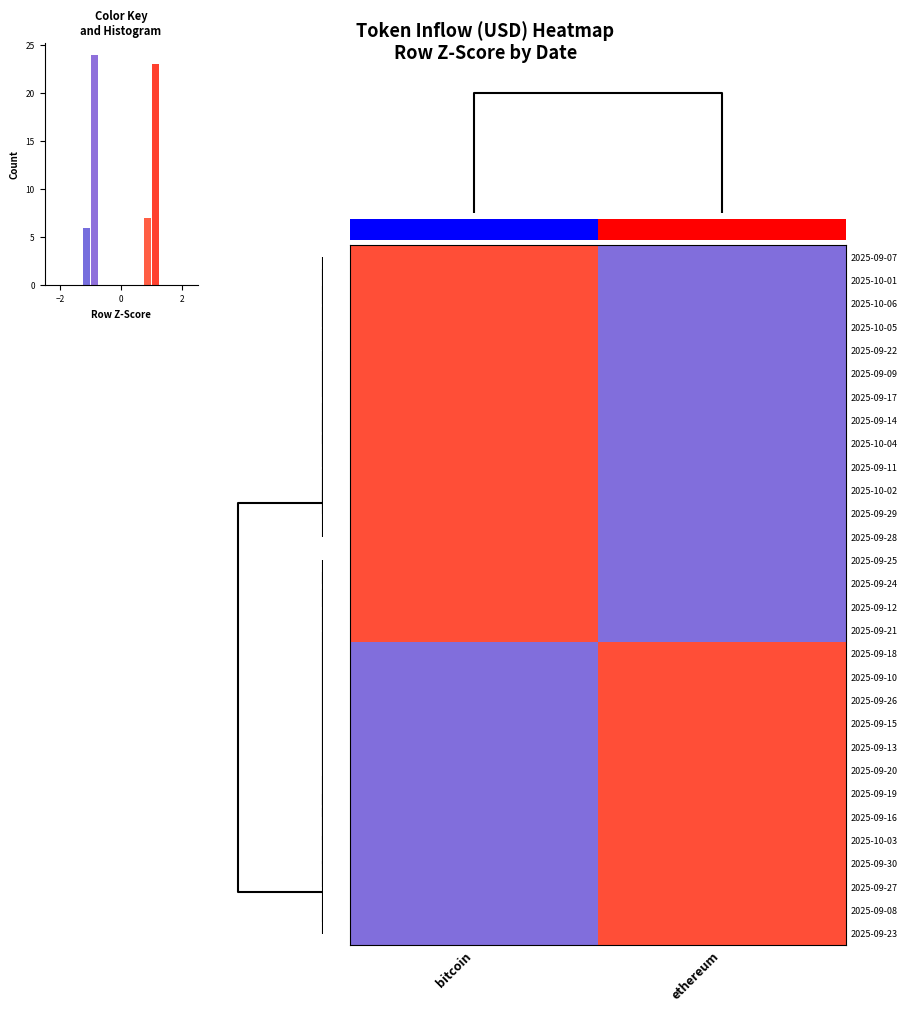

Reading left to right, what are all the values shown in this chart?

2025-09-07: bitcoin=1.0	ethereum=-1.0
2025-10-01: bitcoin=1.0	ethereum=-1.0
2025-10-06: bitcoin=1.0	ethereum=-1.0
2025-10-05: bitcoin=1.0	ethereum=-1.0
2025-09-22: bitcoin=1.0	ethereum=-1.0
2025-09-09: bitcoin=1.0	ethereum=-1.0
2025-09-17: bitcoin=1.0	ethereum=-1.0
2025-09-14: bitcoin=1.0	ethereum=-1.0
2025-10-04: bitcoin=1.0	ethereum=-1.0
2025-09-11: bitcoin=1.0	ethereum=-1.0
2025-10-02: bitcoin=1.0	ethereum=-1.0
2025-09-29: bitcoin=1.0	ethereum=-1.0
2025-09-28: bitcoin=1.0	ethereum=-1.0
2025-09-25: bitcoin=1.0	ethereum=-1.0
2025-09-24: bitcoin=1.0	ethereum=-1.0
2025-09-12: bitcoin=1.0	ethereum=-1.0
2025-09-21: bitcoin=1.0	ethereum=-1.0
2025-09-18: bitcoin=-1.0	ethereum=1.0
2025-09-10: bitcoin=-1.0	ethereum=1.0
2025-09-26: bitcoin=-1.0	ethereum=1.0
2025-09-15: bitcoin=-1.0	ethereum=1.0
2025-09-13: bitcoin=-1.0	ethereum=1.0
2025-09-20: bitcoin=-1.0	ethereum=1.0
2025-09-19: bitcoin=-1.0	ethereum=1.0
2025-09-16: bitcoin=-1.0	ethereum=1.0
2025-10-03: bitcoin=-1.0	ethereum=1.0
2025-09-30: bitcoin=-1.0	ethereum=1.0
2025-09-27: bitcoin=-1.0	ethereum=1.0
2025-09-08: bitcoin=-1.0	ethereum=1.0
2025-09-23: bitcoin=-1.0	ethereum=1.0